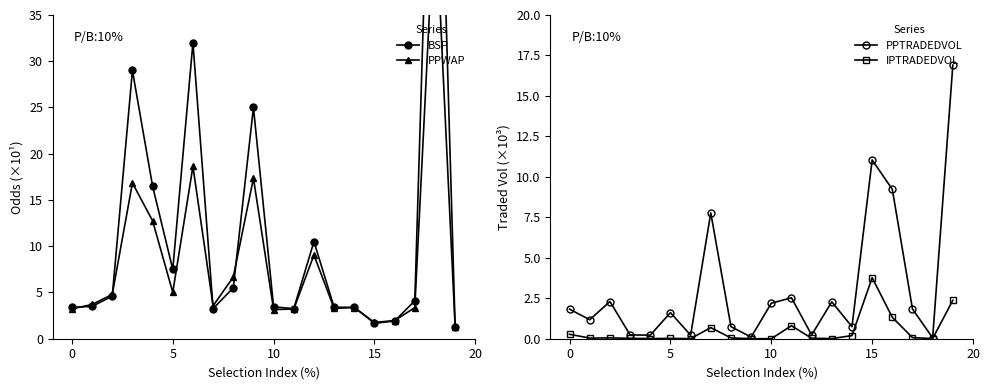

What is the sum of the BSP values at 19 and 17?

5.4